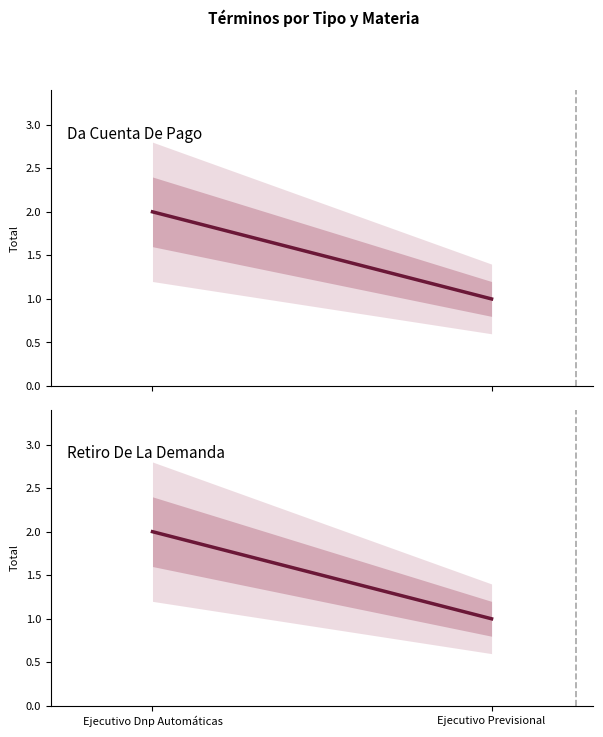

Reading left to right, extract all data points from this chart.

Da Cuenta De Pago: Ejecutivo Dnp Automáticas=2	Ejecutivo Previsional=1
Retiro De La Demanda: Ejecutivo Dnp Automáticas=2	Ejecutivo Previsional=1